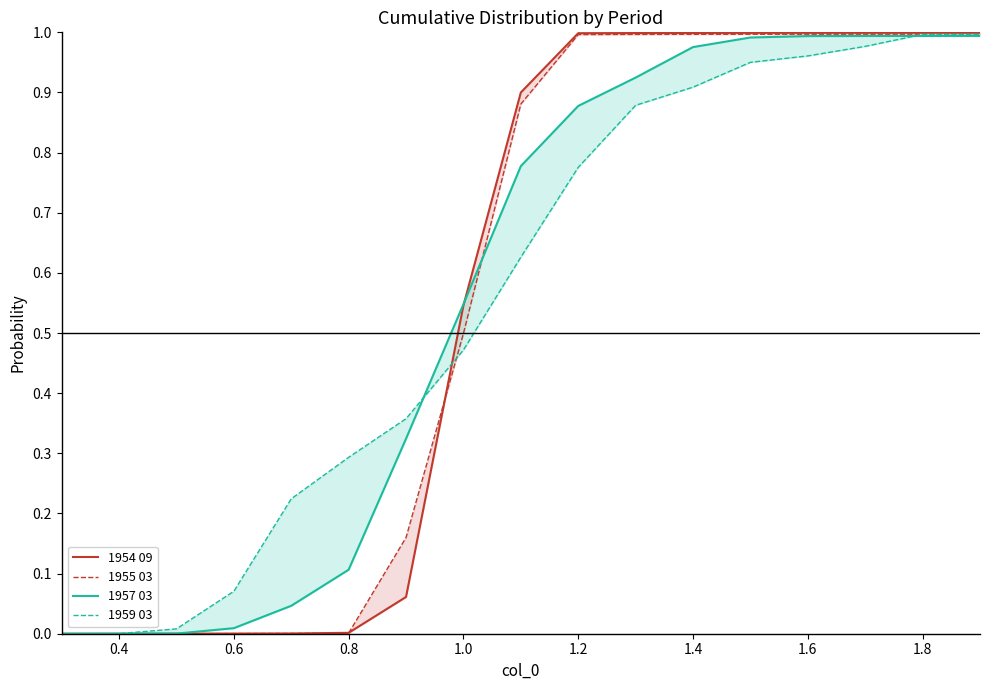

At how many categories does at least one series exceed 0?

16